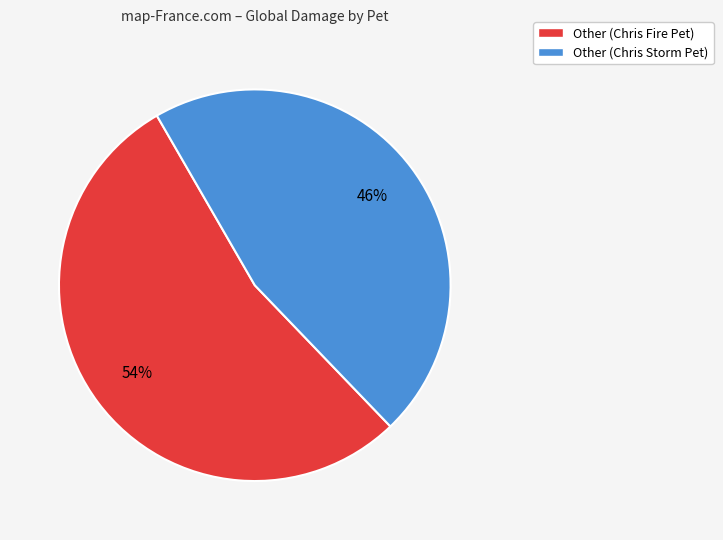

To the nearest percent, what portion does Other (Chris Fire Pet) represent?

54%